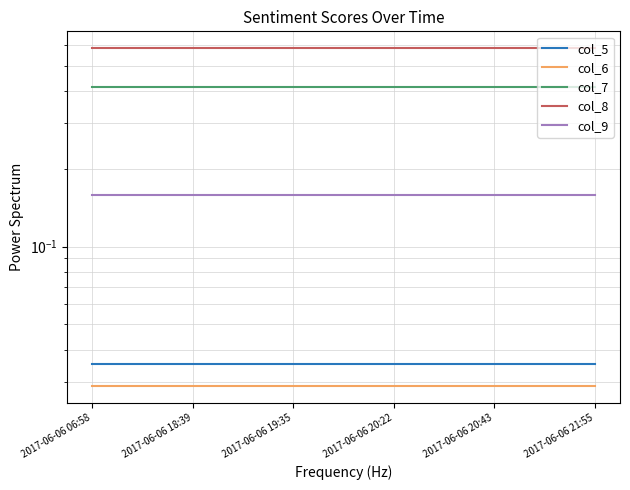

Between 2017-06-06 20:43 and 2017-06-06 21:55, which is larger?

2017-06-06 20:43